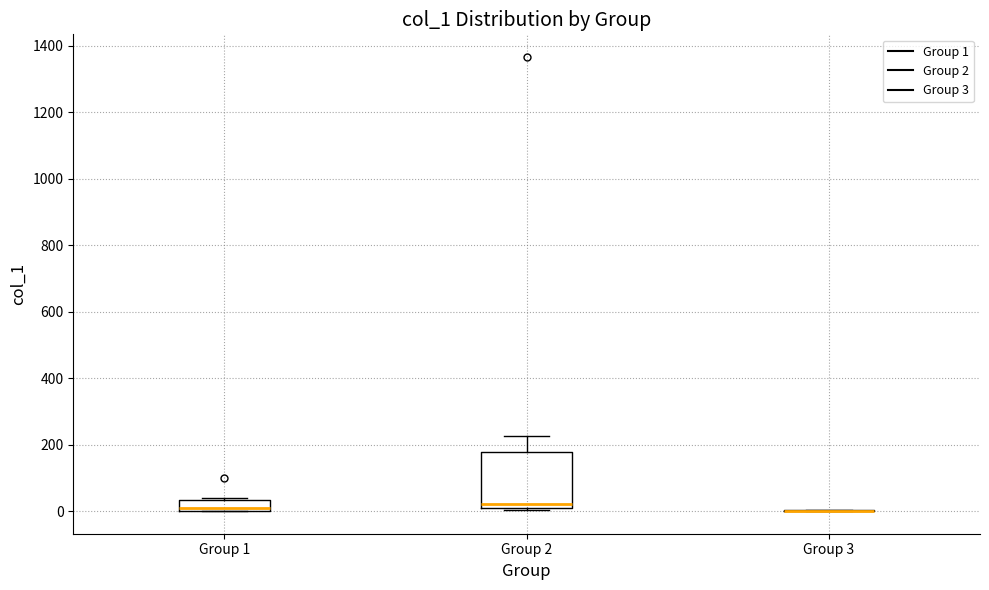

Reading left to right, read every box against the y-axis: the position of its median line, the range the box covers, and the ends of its whiskers. The values are not printed on the chart, so give them approximately, as read against the axis.

Group 1: median 20, box 0 to 40, whiskers 0 to 40
Group 2: median 20, box 0 to 180, whiskers 0 to 220
Group 3: box collapsed to a line at 0, whiskers 0 to 0